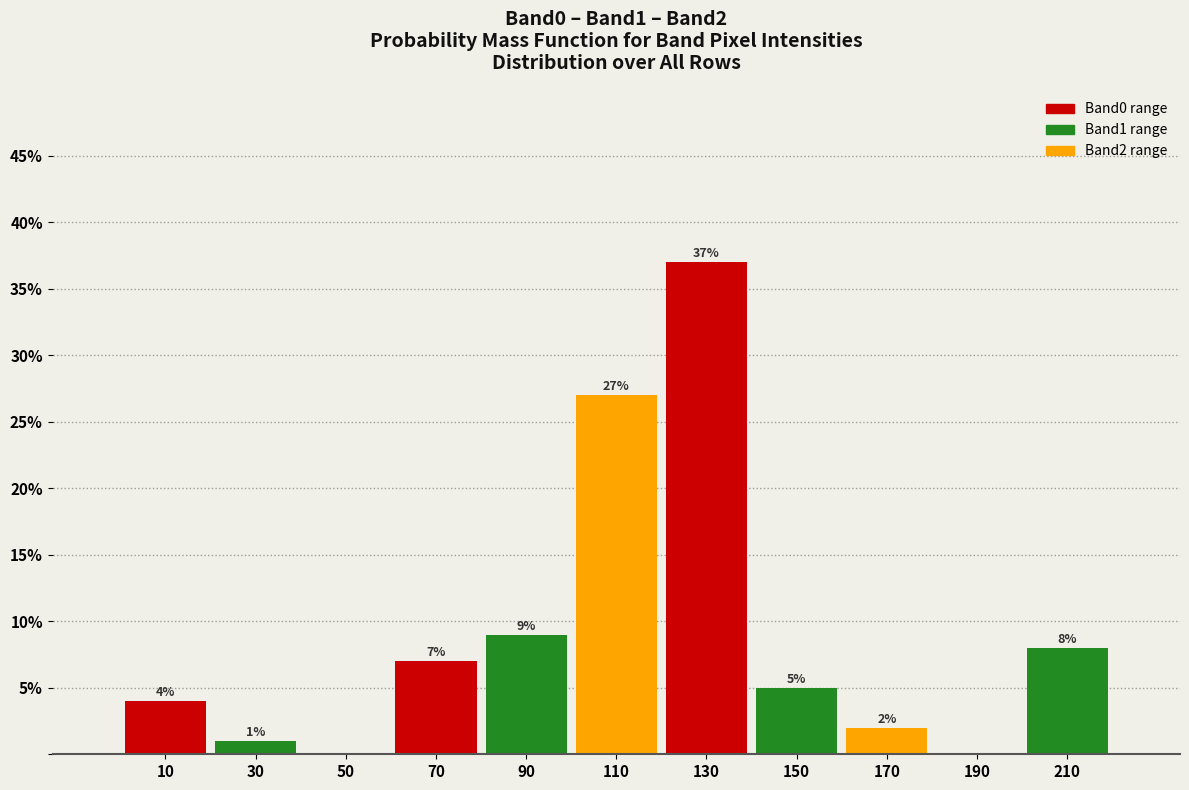

Over which range of the x-axis is the bar tallest?

120 to 140